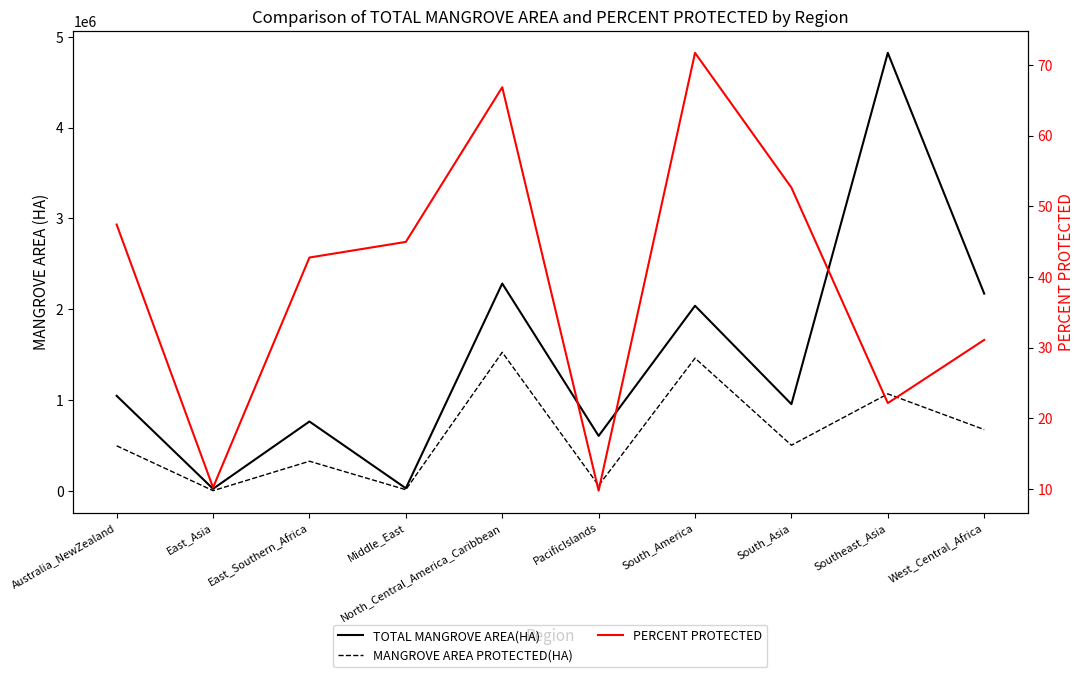

Which series has the largest range (max minus min)?

TOTAL MANGROVE AREA(HA)